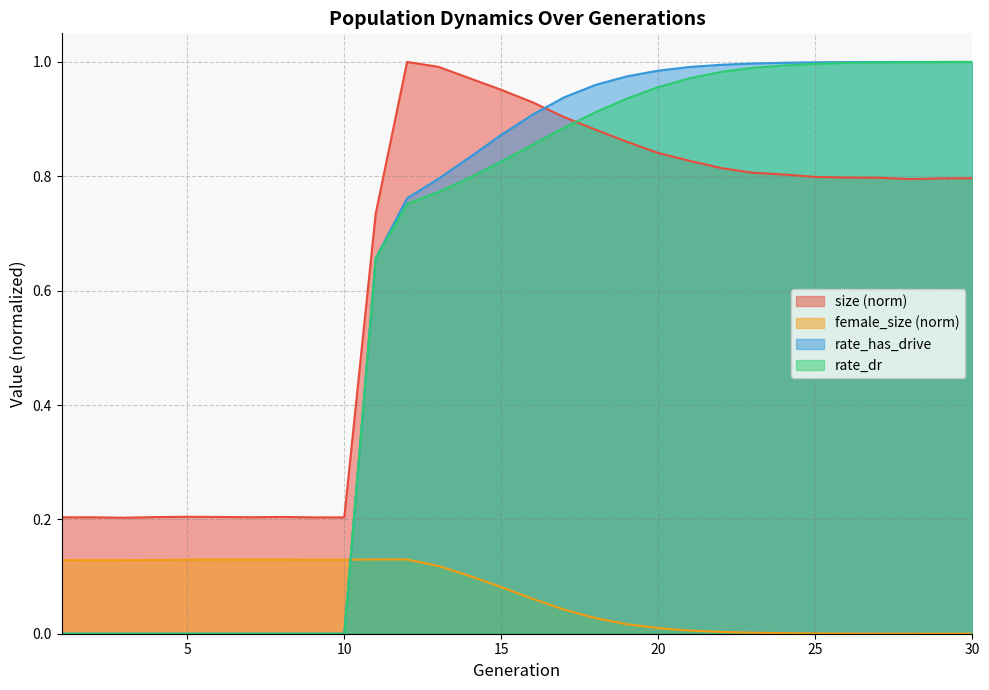

What are all the series names shown in the legend?

size, female_size, rate_dr, rate_has_drive